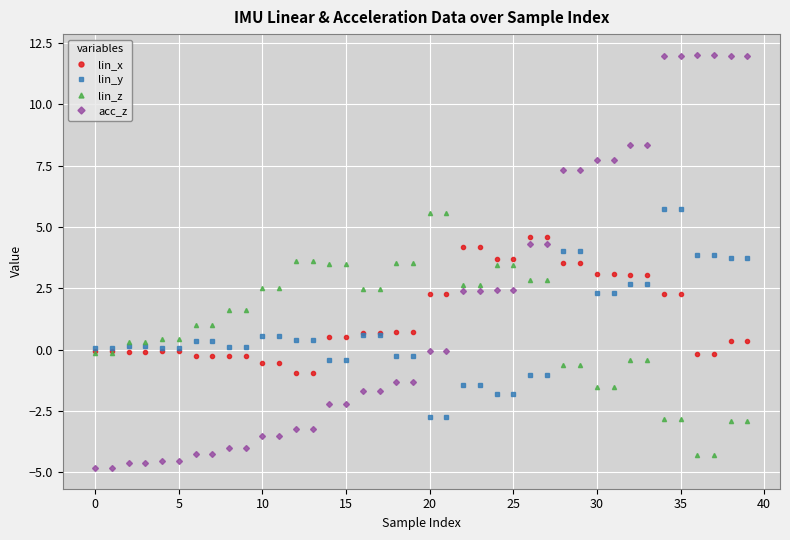

At how many categories does at least one series exceed 7?

12